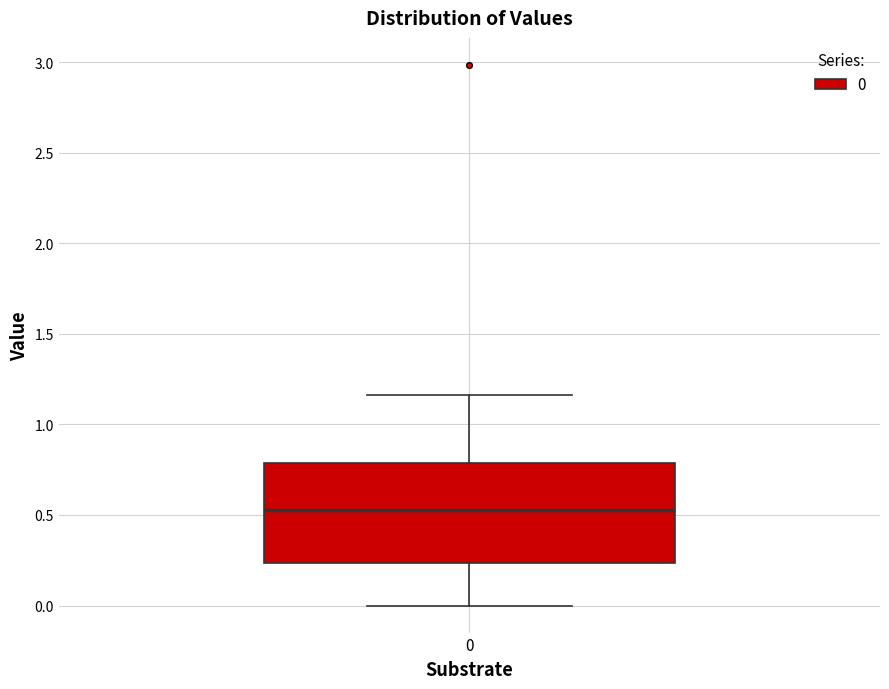

Read this box plot against the y-axis: the position of the median line, the range covered by the box, and the ends of both whiskers. The values are not printed on the chart, so give them approximately, as read against the axis.

median 0.55, box 0.25 to 0.80, whiskers 0.00 to 1.15